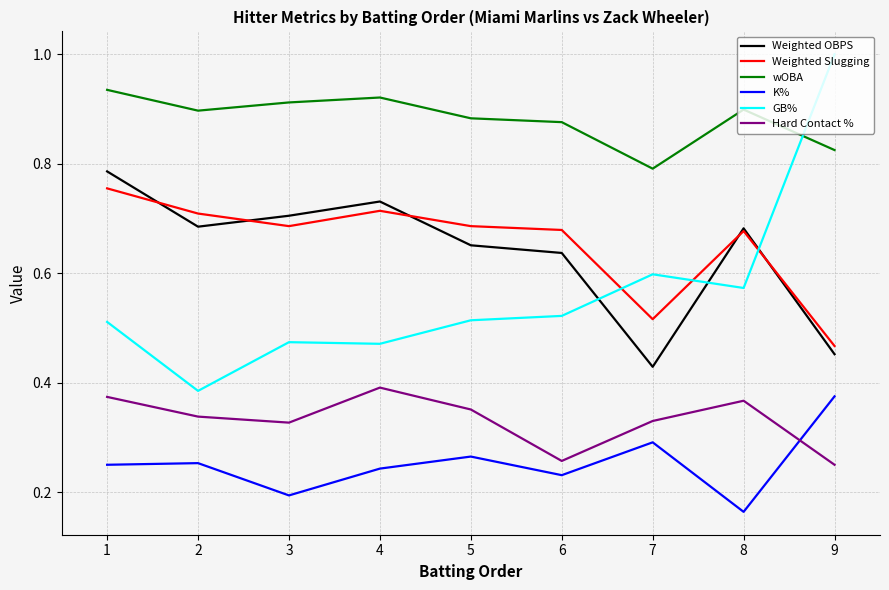

Is the value of Weighted Slugging at 7 greater than the value of K% at 3?

Yes